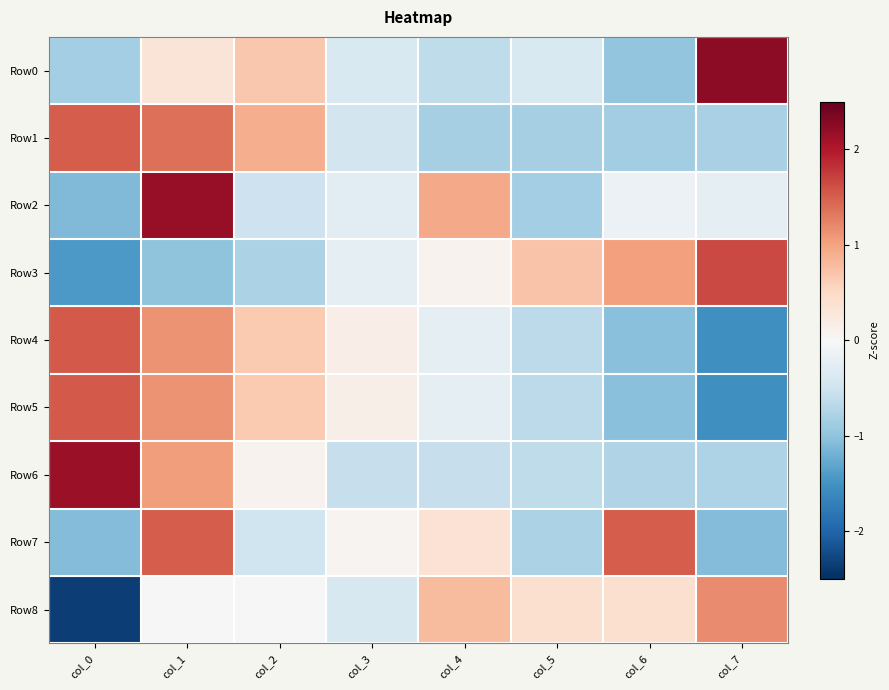

Which series has the largest total across all categories?

Row0